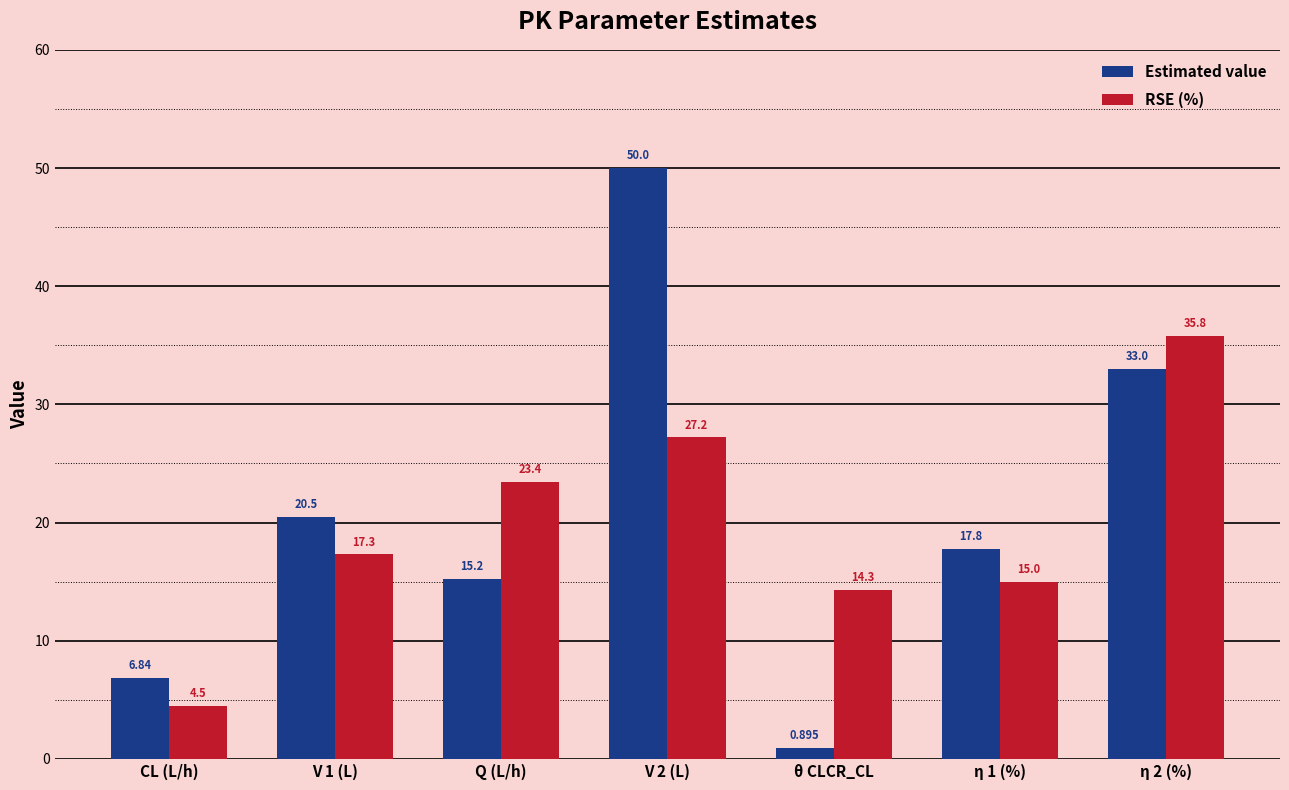

The value of RSE (%) at Q (L/h) is 8.6. True or false?

False